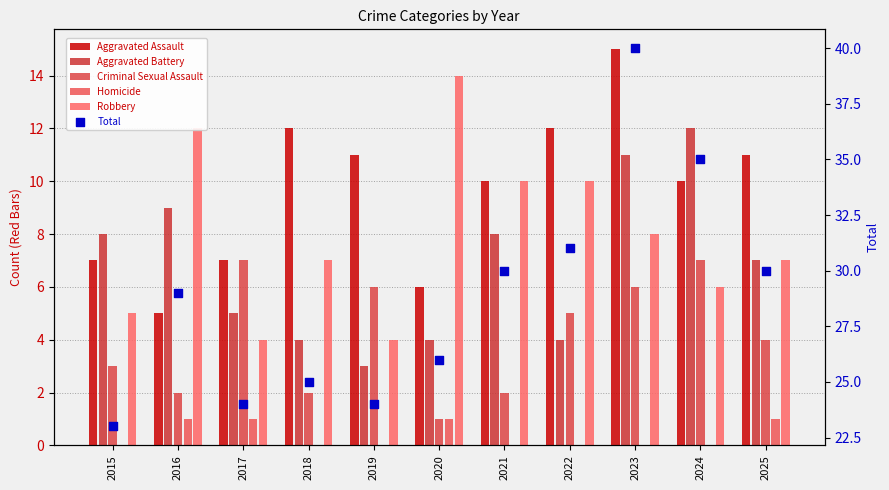

What is the total value across all series at 2016?

58